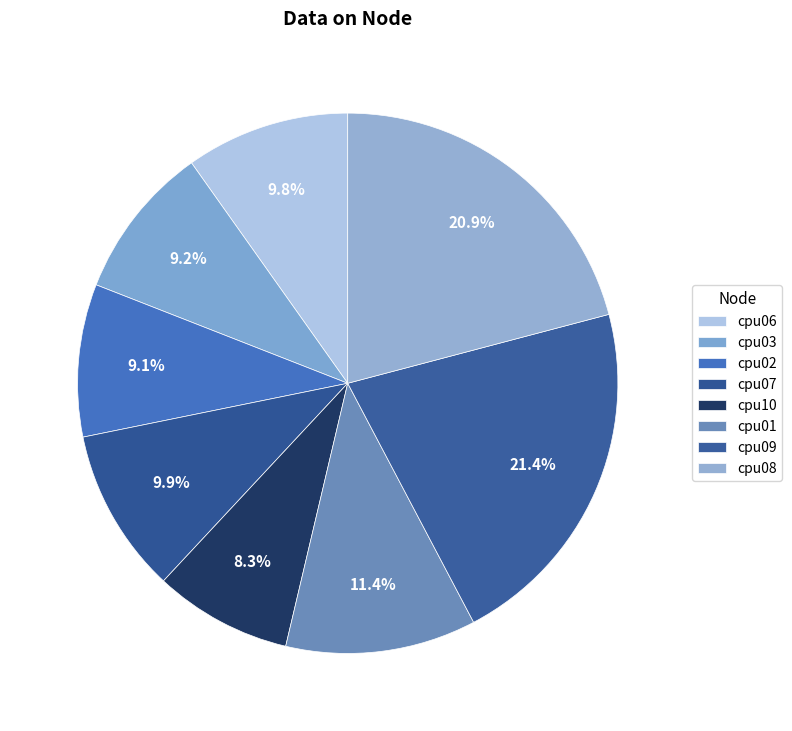

Between cpu06 and cpu08, which is larger?

cpu08